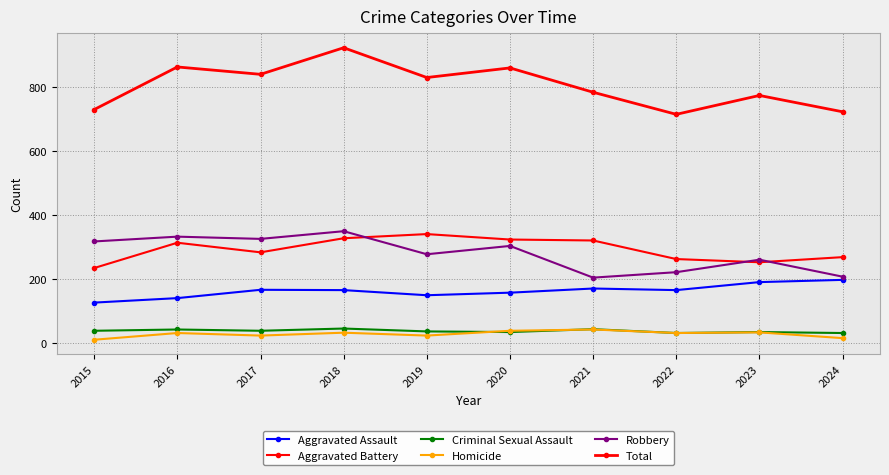

Does the chart have visible grid lines?

Yes